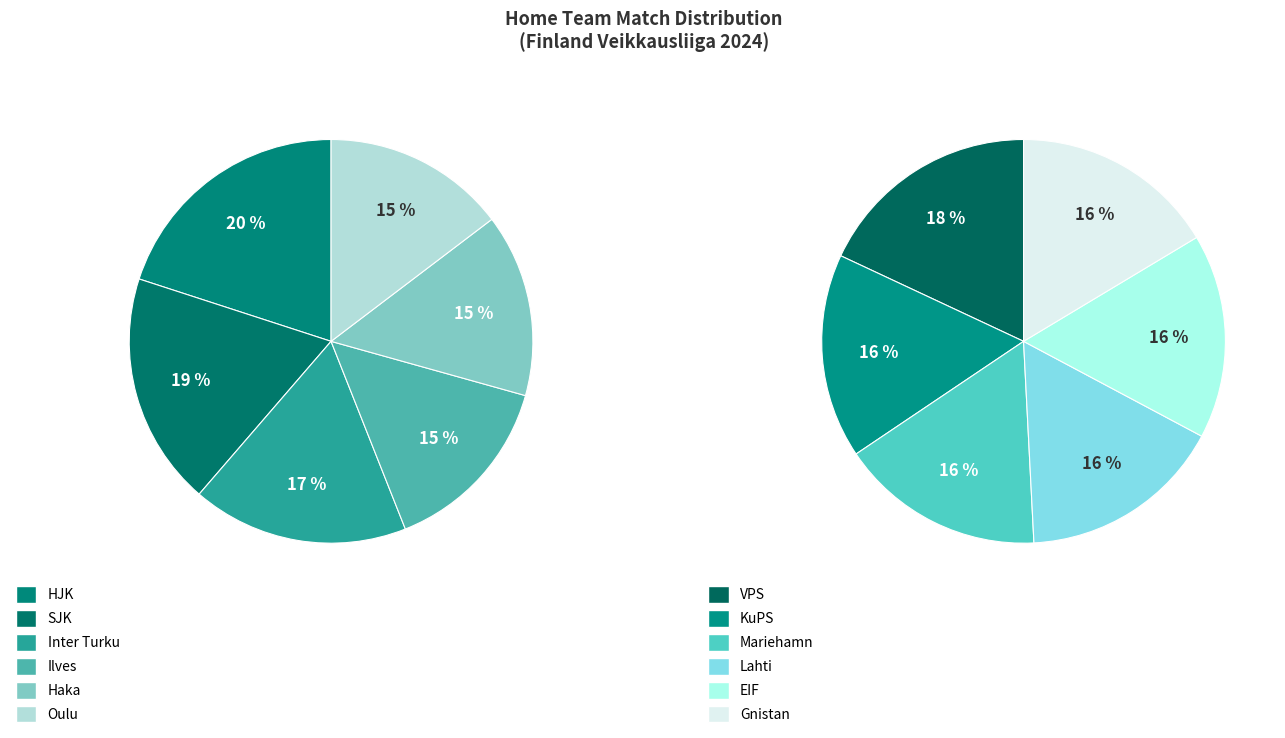

How many slices are in this pie chart?

12